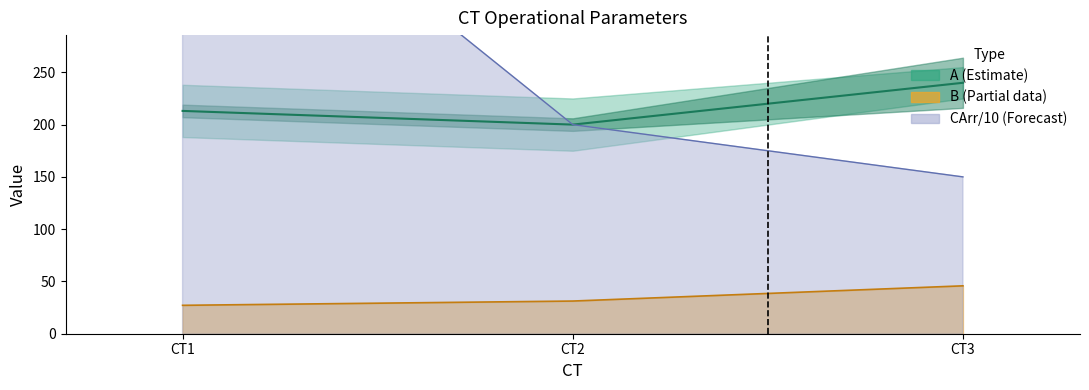

What is the sum of all values?

653.1